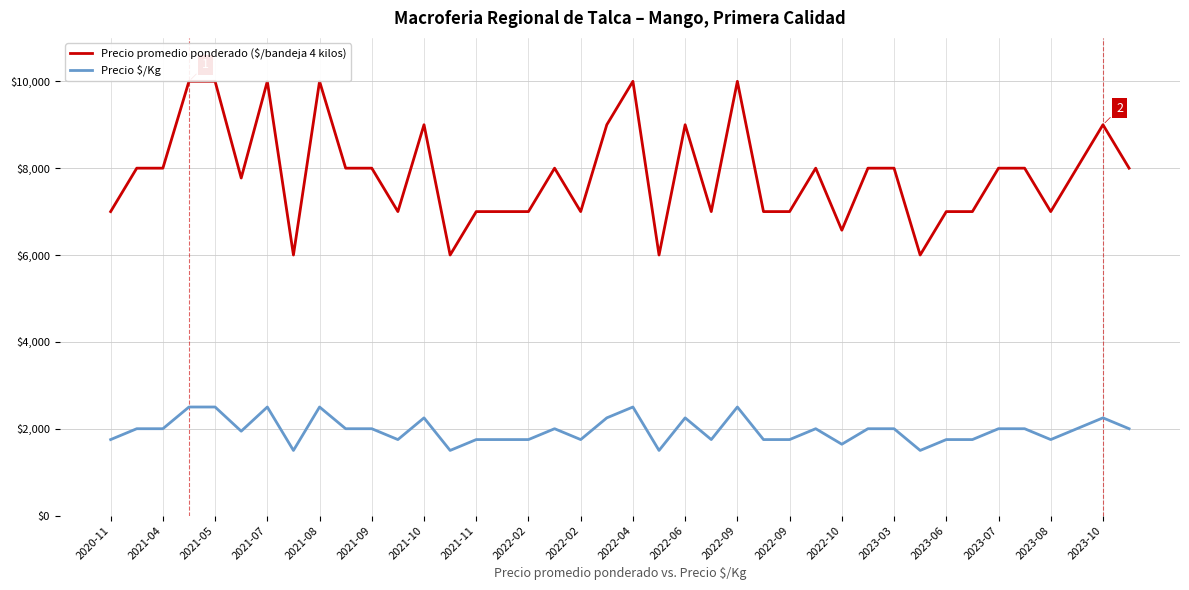

What is the average value of the Precio $/Kg series?

1965